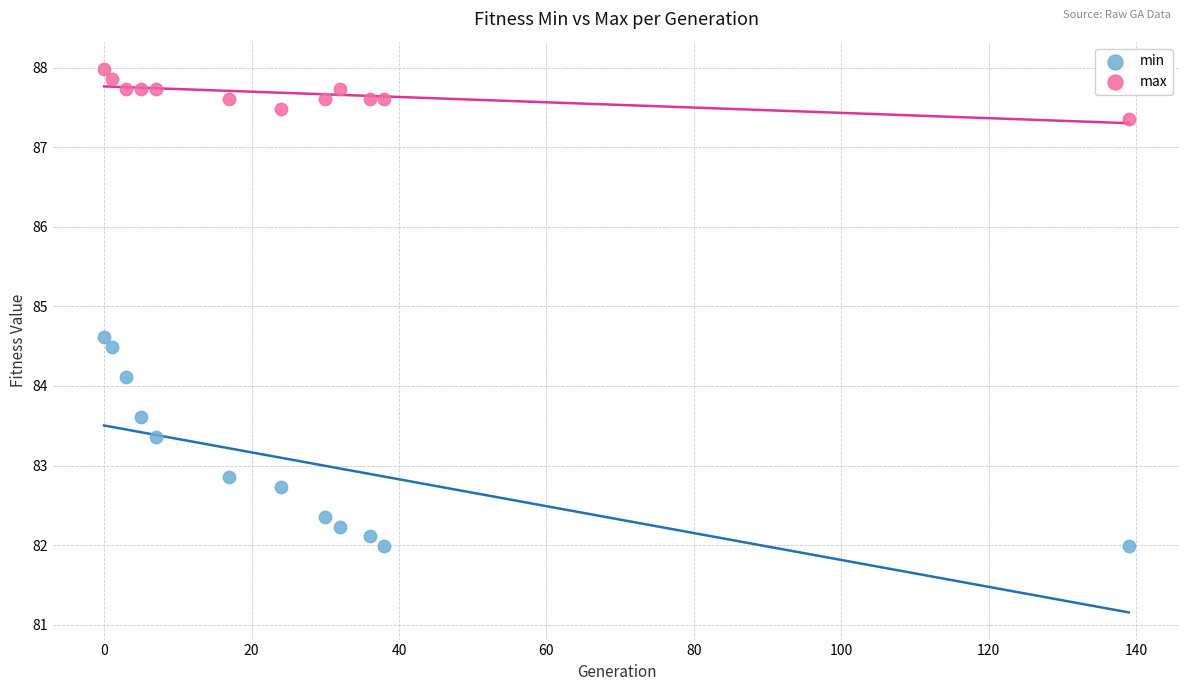

Across all data points, what is the range of X values (max minus min)?

139.0